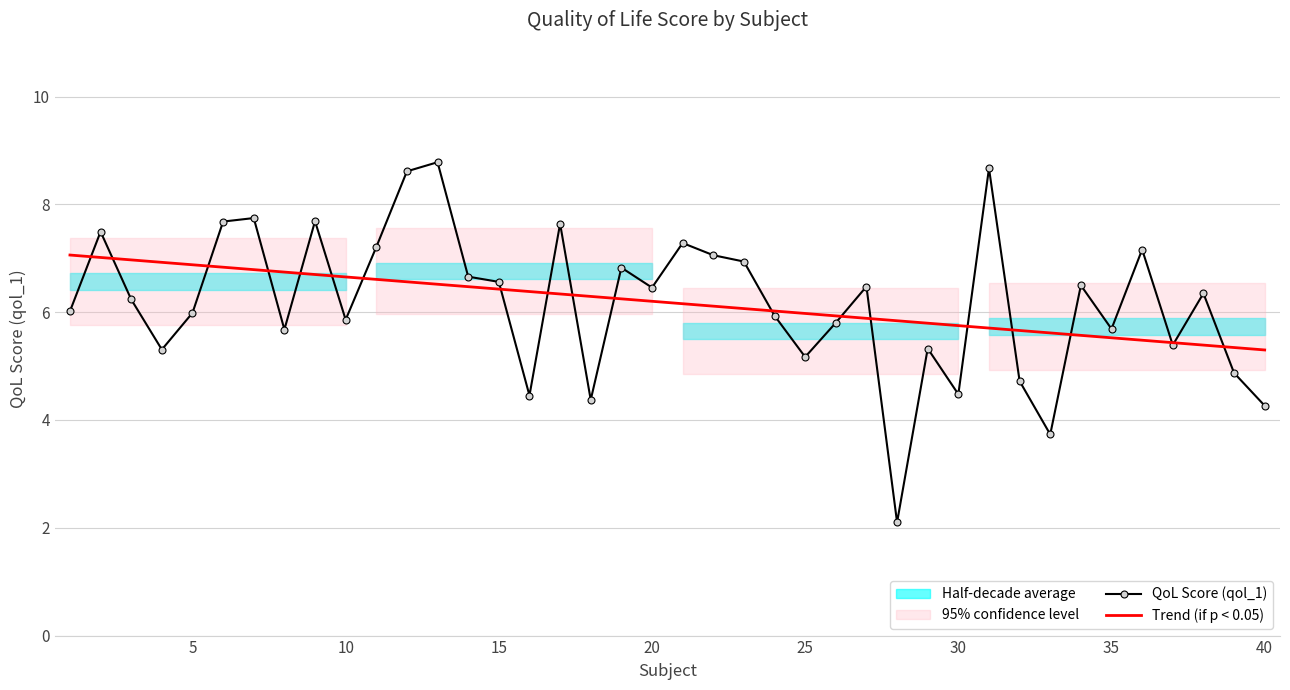

The QoL Score (qol_1) series shows 4.3 at 40. True or false?

True